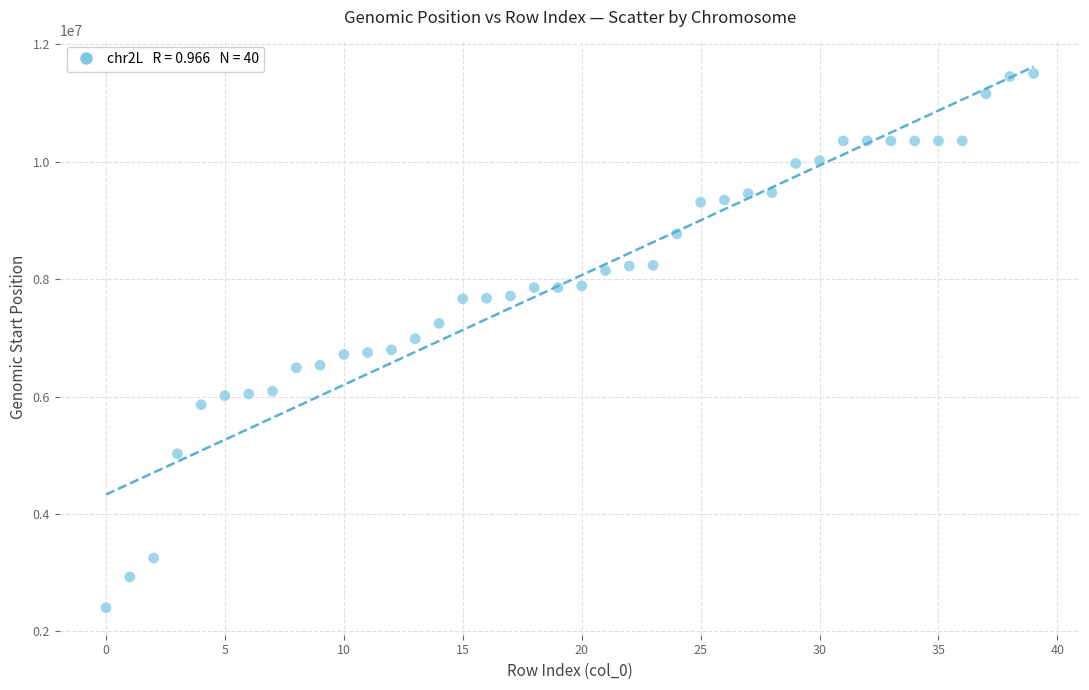

What is the range of Y values (max minus min)?

9103398